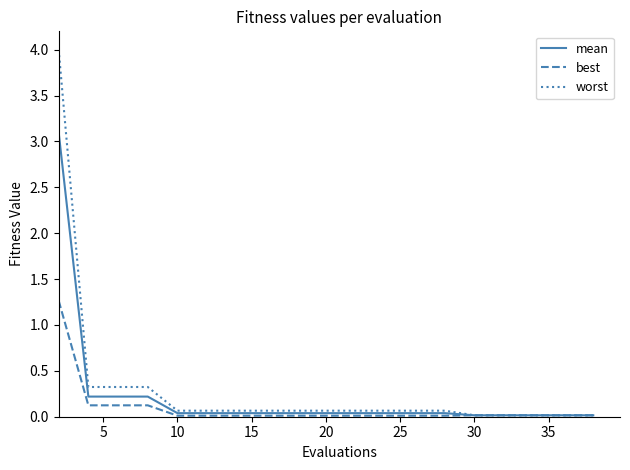

Which series has the largest range (max minus min)?

worst